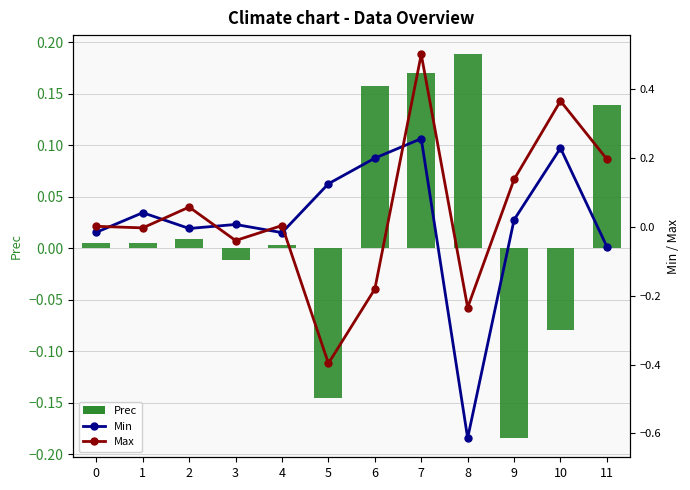

Which category has the highest value across all series?

7